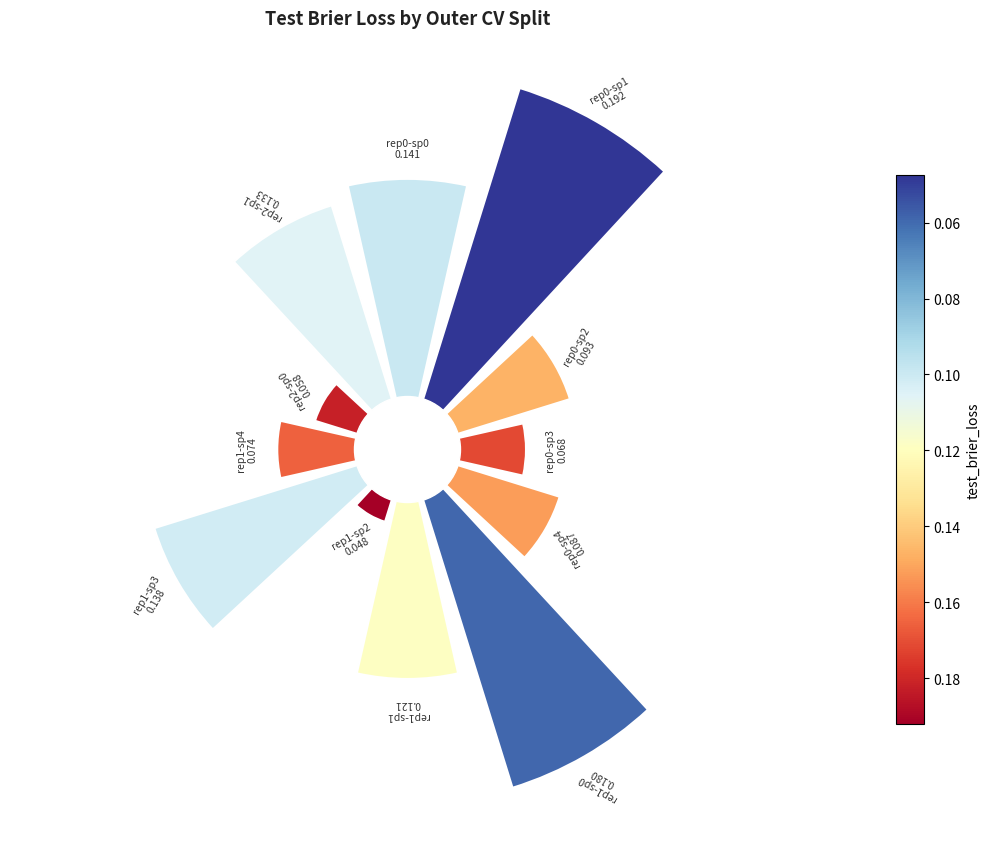

Which slice is the smallest?

outer-repetition1_outer-split2